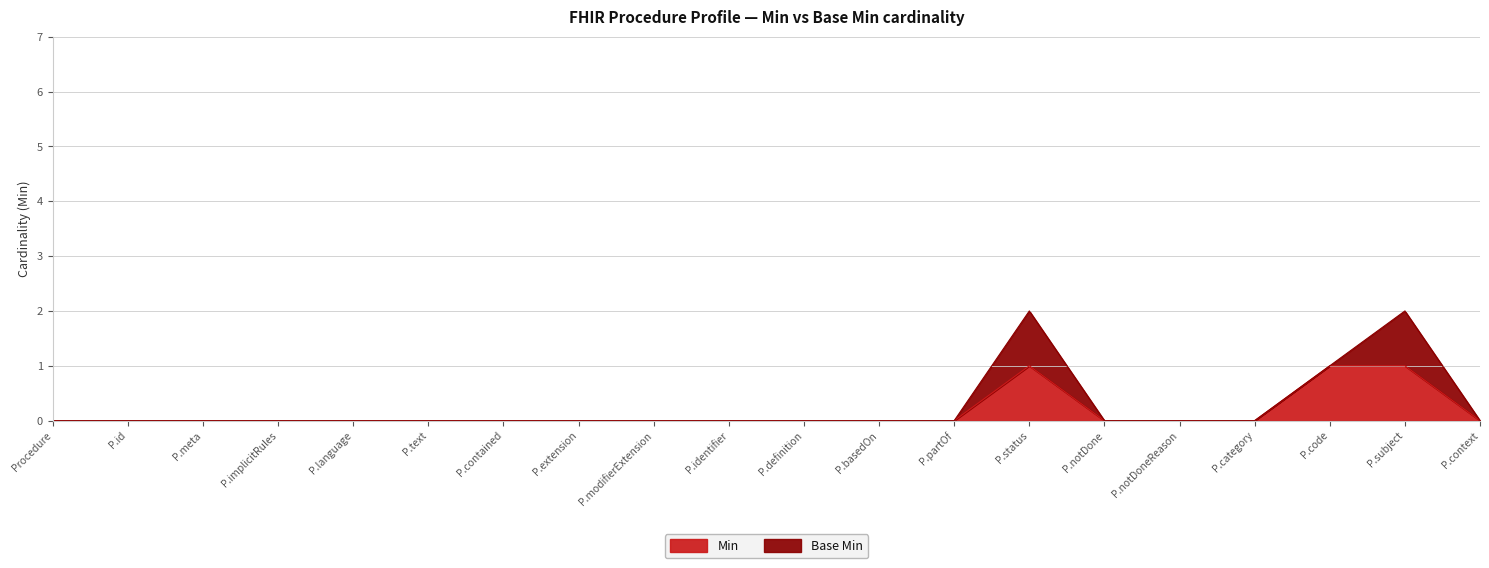

Does the chart display data point markers on the line(s)?

No